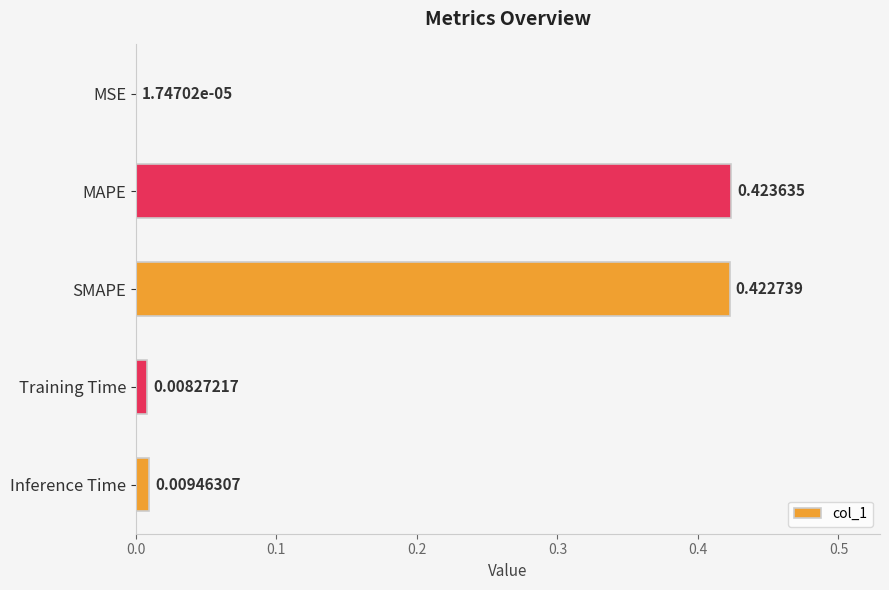

At which label is the value closest to 0?

MSE